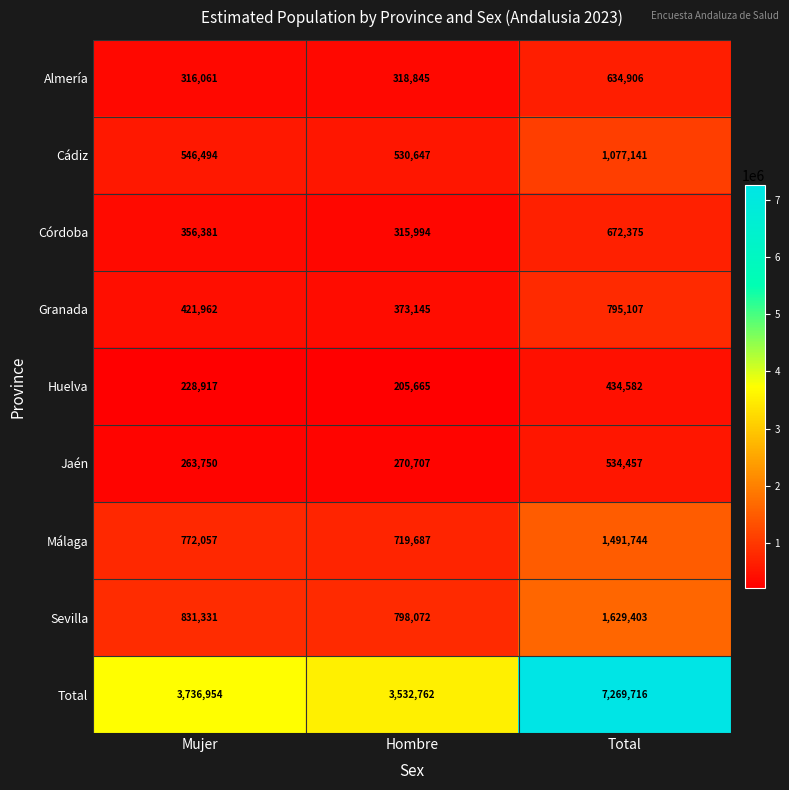

What is the spread (max minus min) of values at Hombre?

3327097